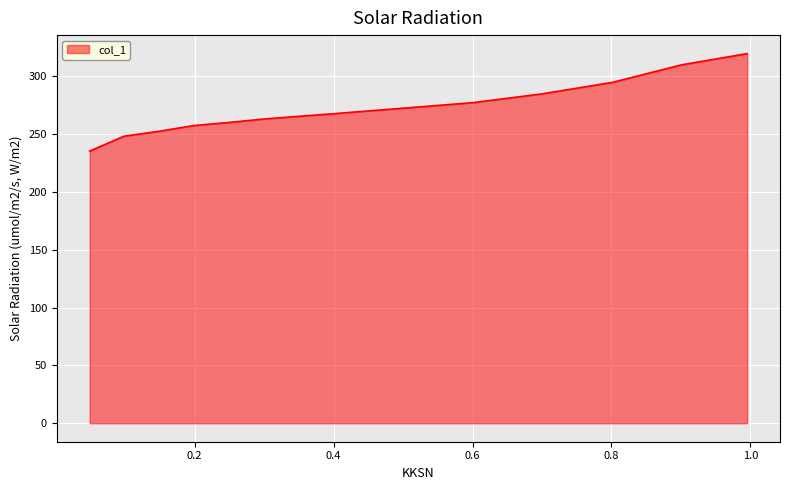

What is the maximum value shown in the chart?

319.4